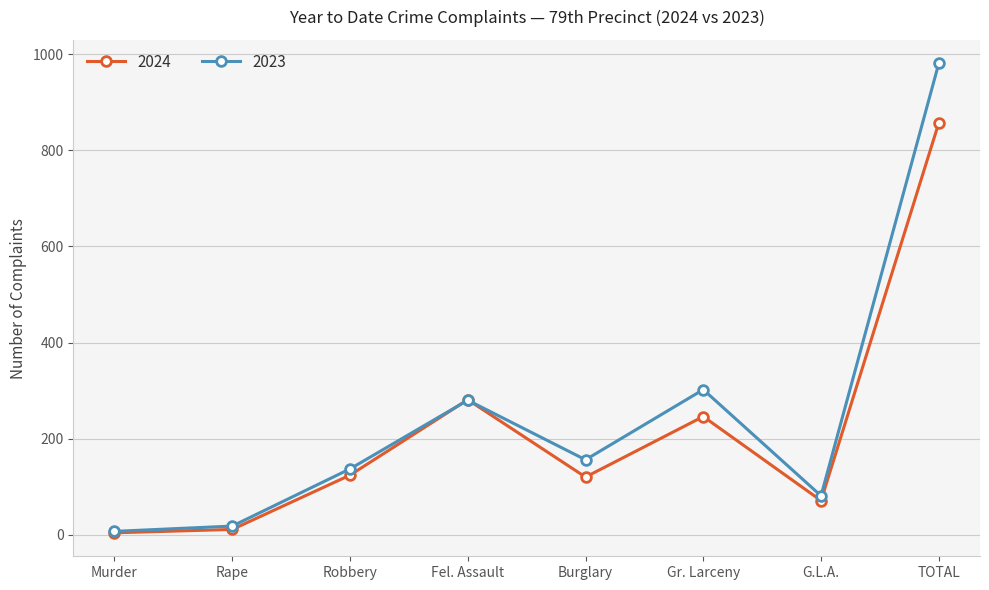

What is the difference between the maximum and minimum values in the 2024 series?

853